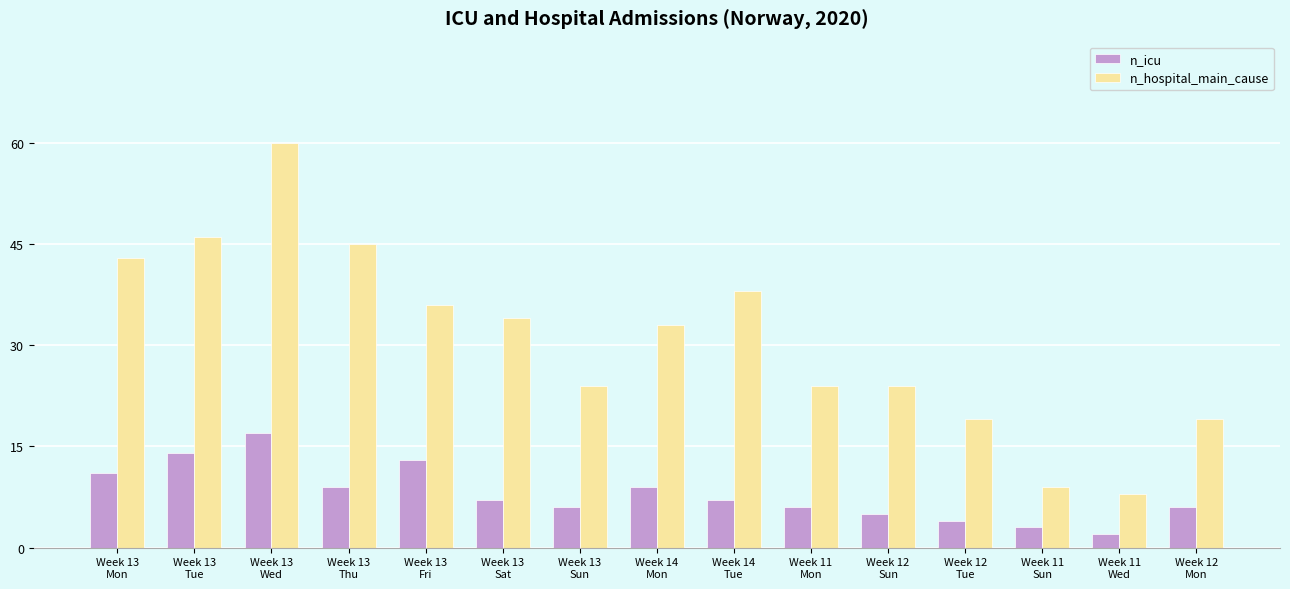

Reading left to right, transcribe all the data shown in this chart.

n_icu: 11	14	17	9	13	7	6	9	7	6	5	4	3	2	6
n_hospital_main_cause: 43	46	60	45	36	34	24	33	38	24	24	19	9	8	19